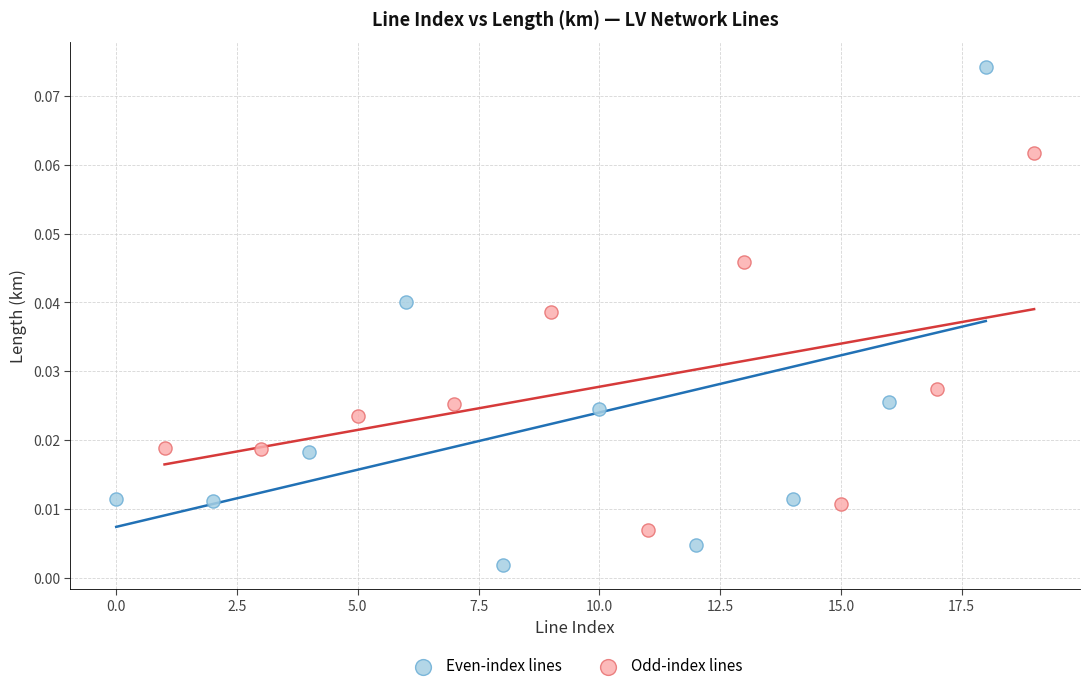

Which series contains the lowest Y value?

Even-index lines